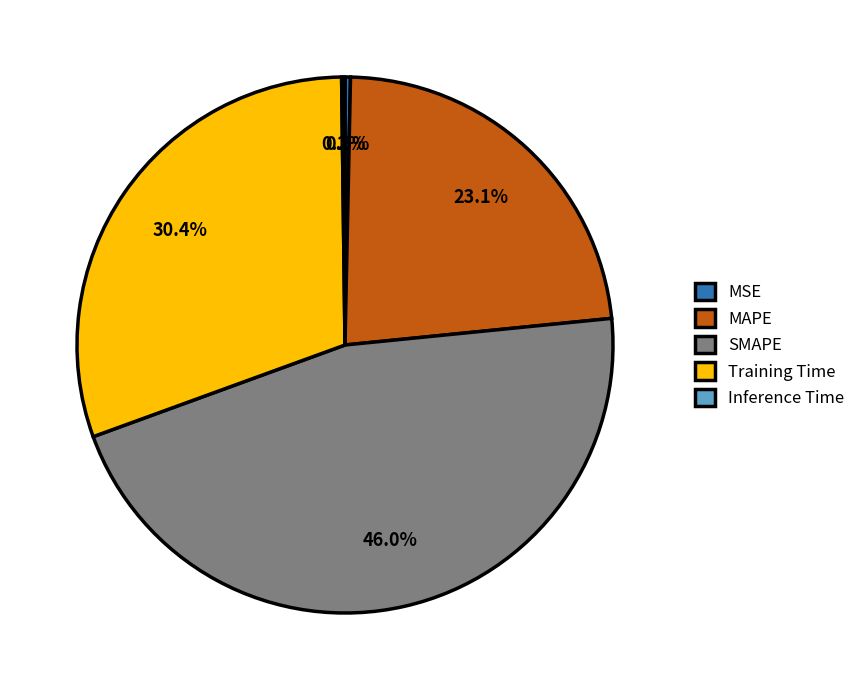

To the nearest percent, what is the difference between the largest and smallest slice percentages?

46%